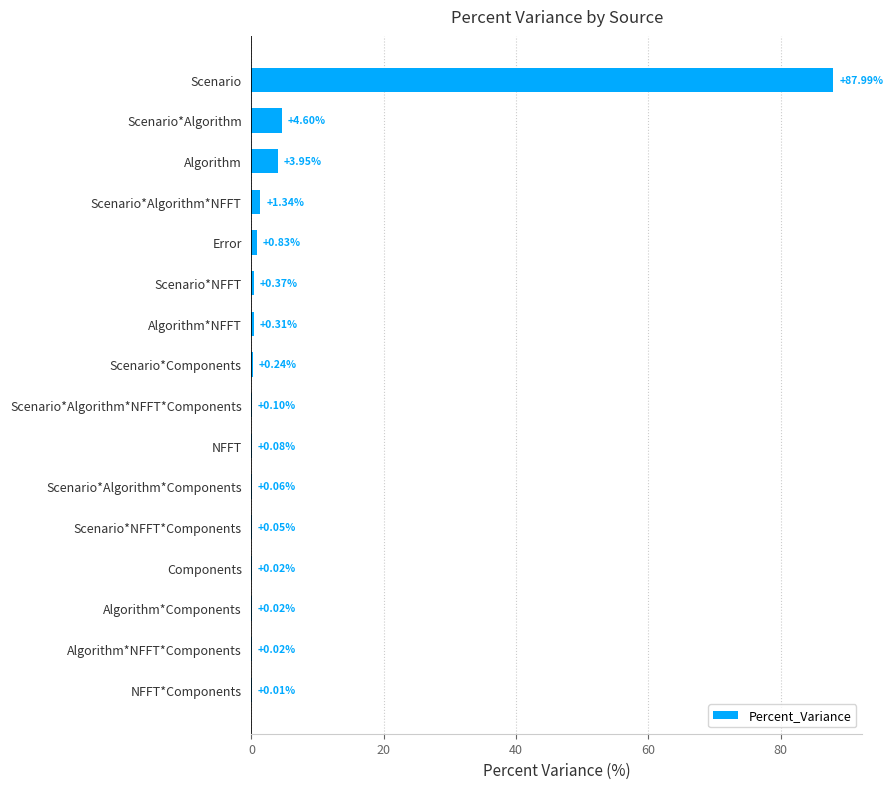

At which category does the chart reach its peak across all series?

Scenario